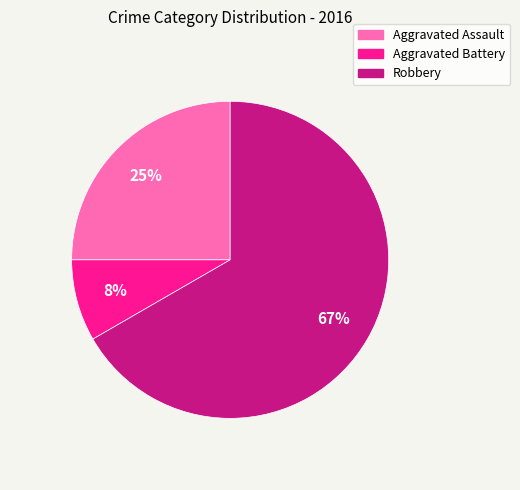

To the nearest percent, what is the combined percentage of Aggravated Battery and Aggravated Assault?

33%